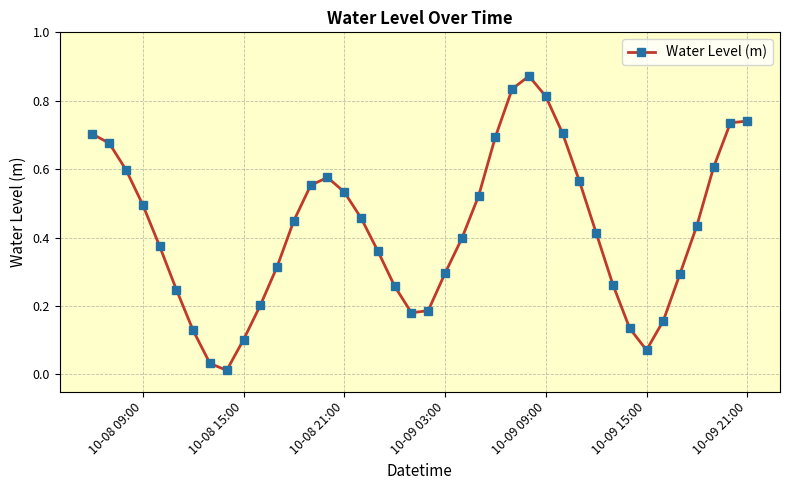

True or false: there are more than 0 points higher than both neighbors.

True